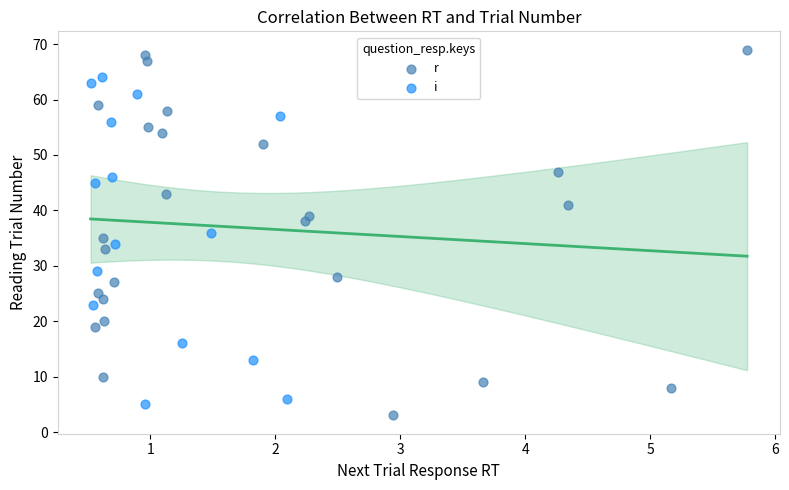

Which series reaches the maximum Y coordinate?

r